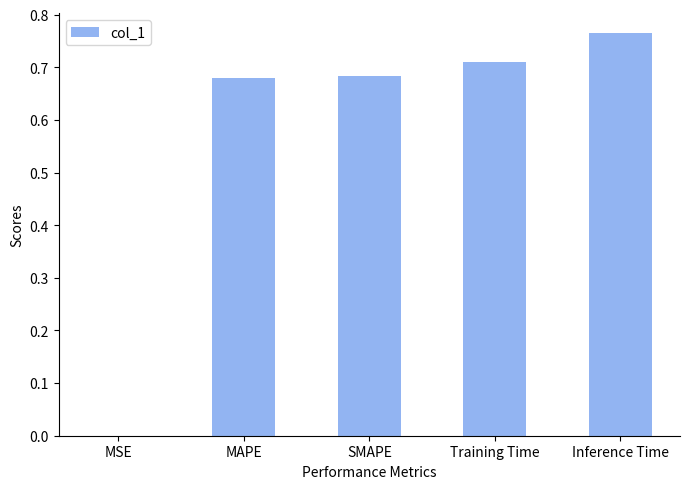

Are the bars grouped side by side (vs. stacked)?

No